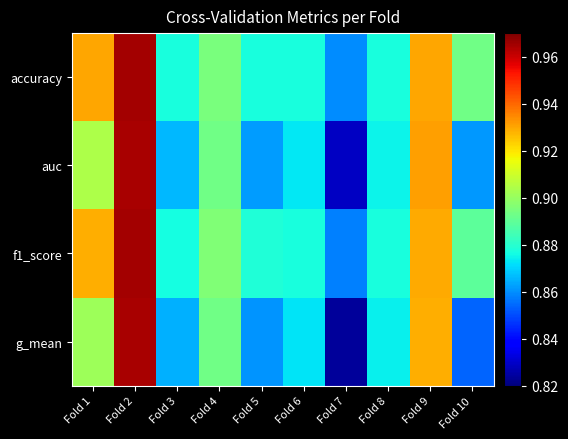

How many series are shown in this chart?

4